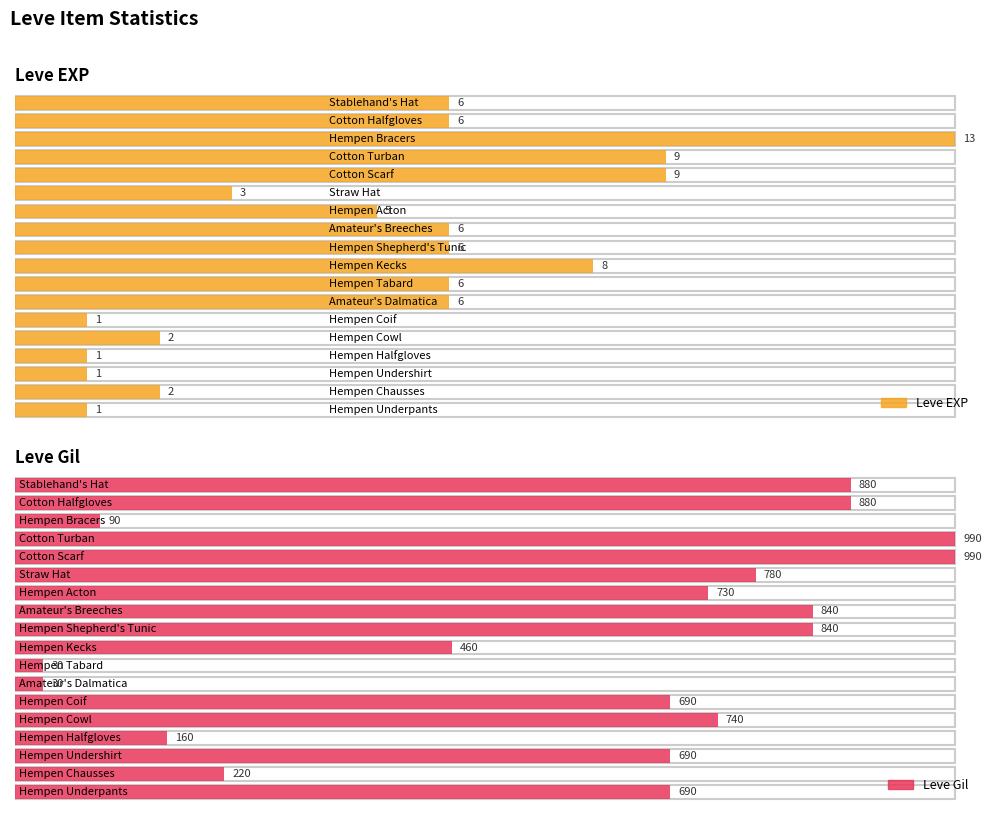

Is the value of Leve EXP at Straw Hat greater than the value of Leve Gil at Hempen Coif?

No